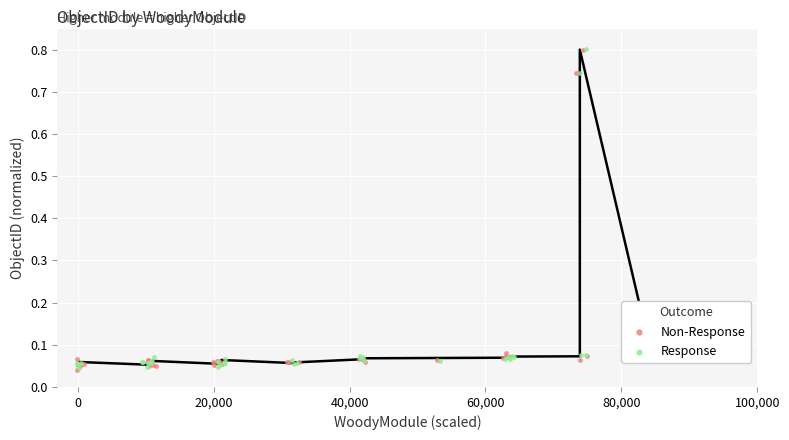

Which series contains the lowest Y value?

Non-Response